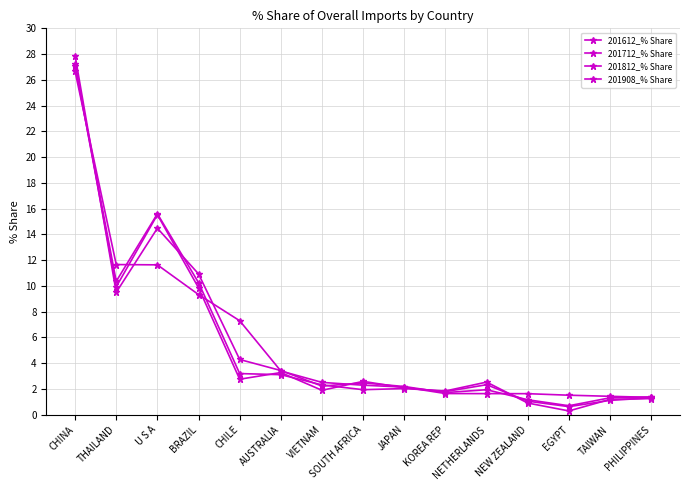

What is the smallest value displayed?

0.3